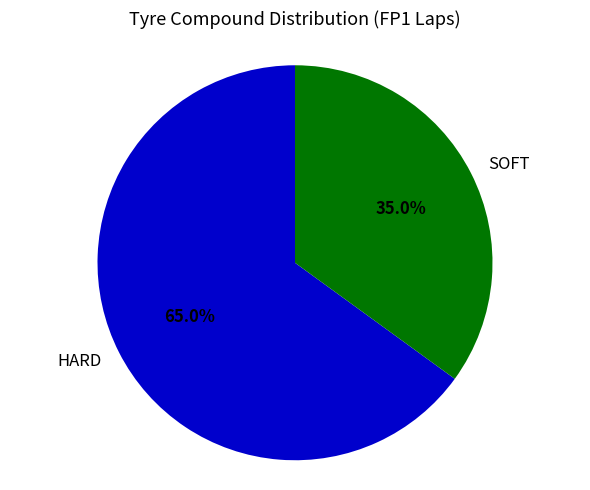

What is the largest slice in the pie chart?

HARD